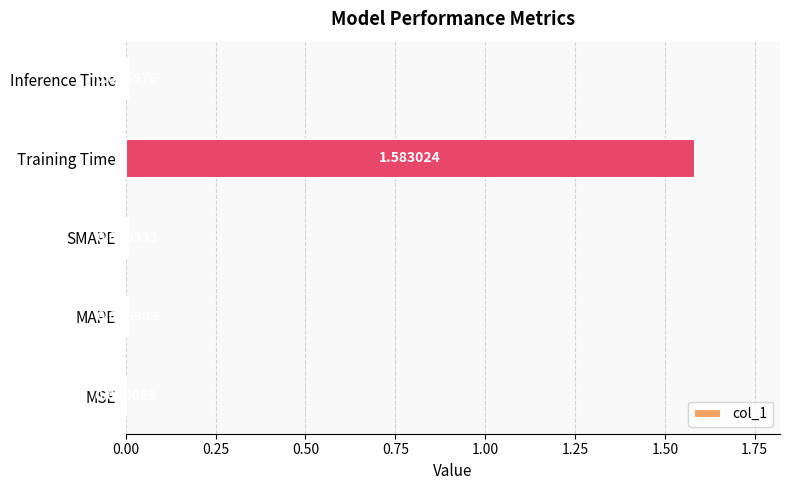

Which category has the highest value across all series?

Training Time